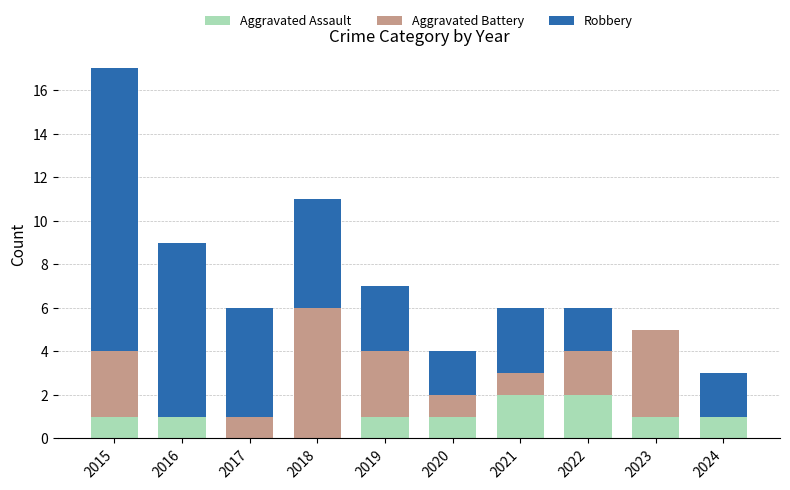

Does the chart contain stacked bars?

Yes